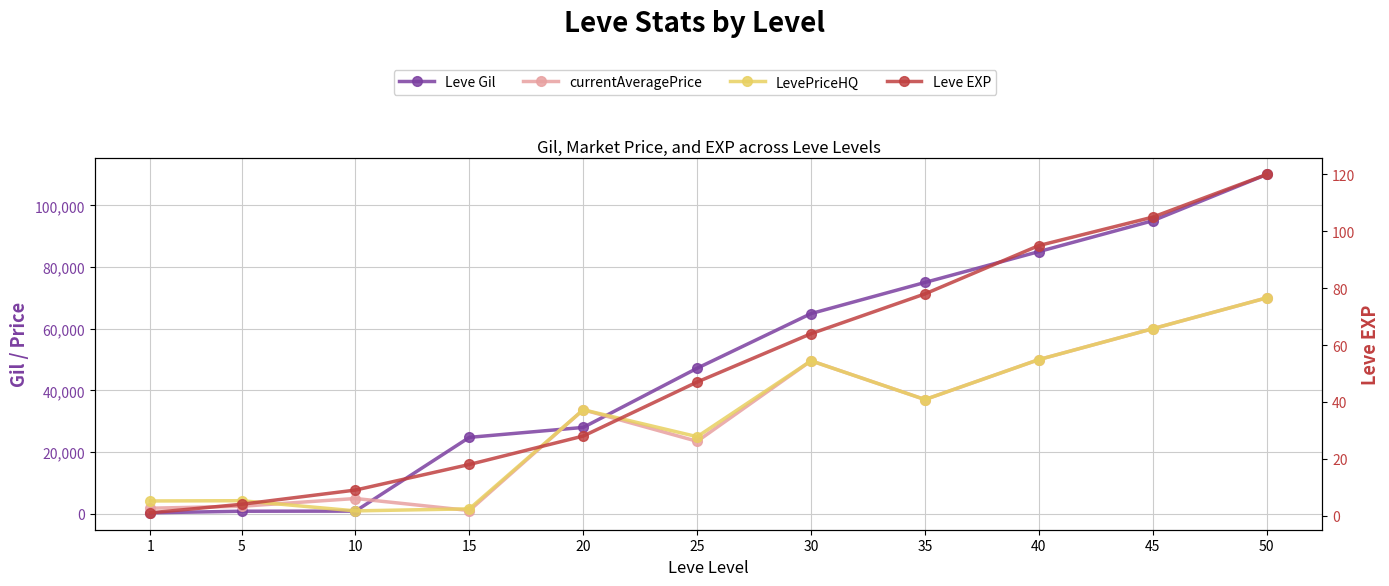

What is the difference between the LevePriceHQ values at 35 and 1?

32872